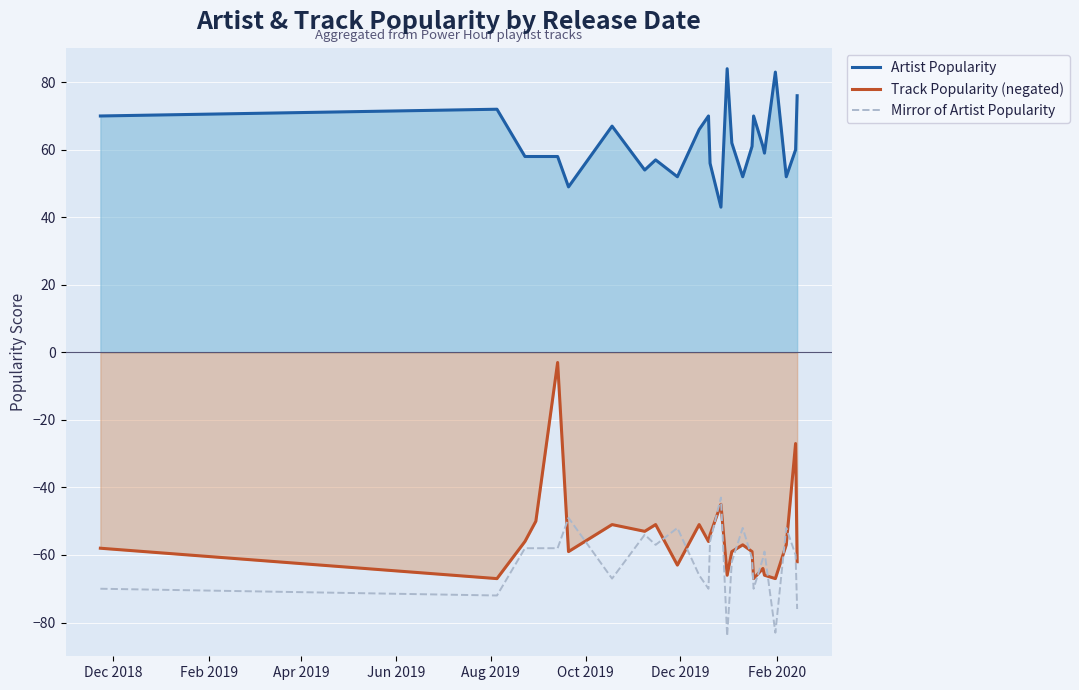

What is the greatest value displayed?

84